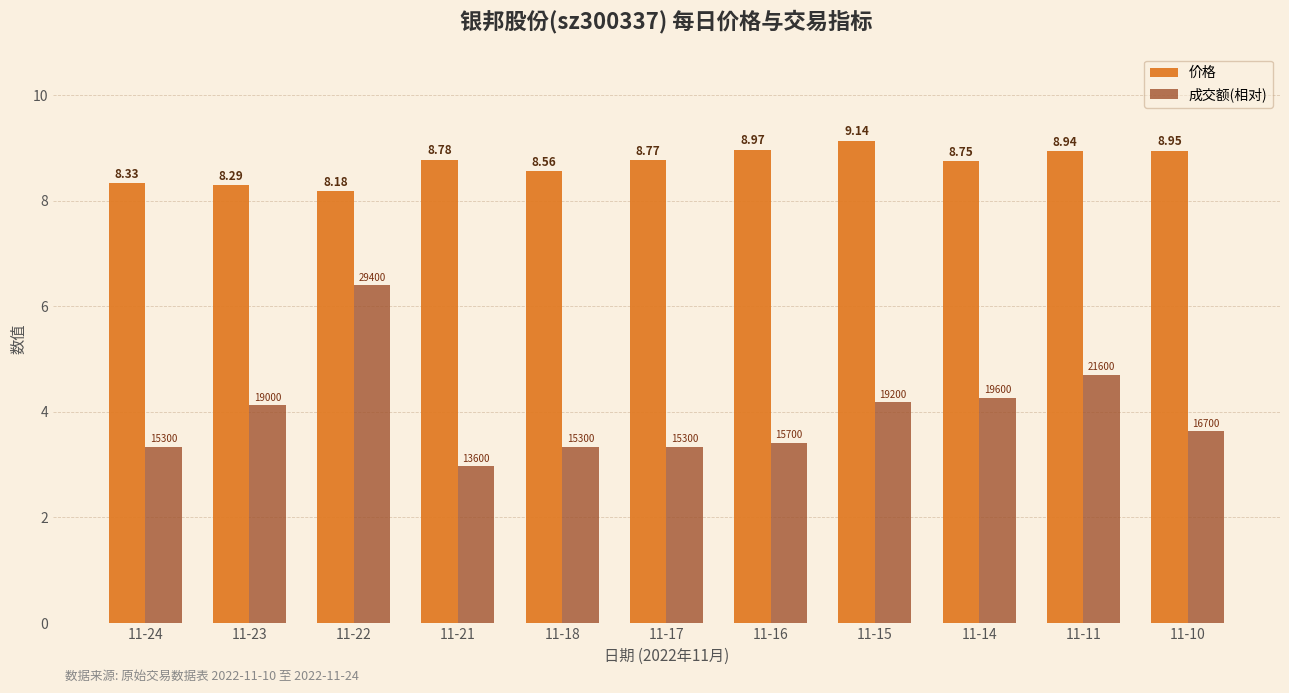

Which category has the lowest value in the 成交额(相对) series?

11-21